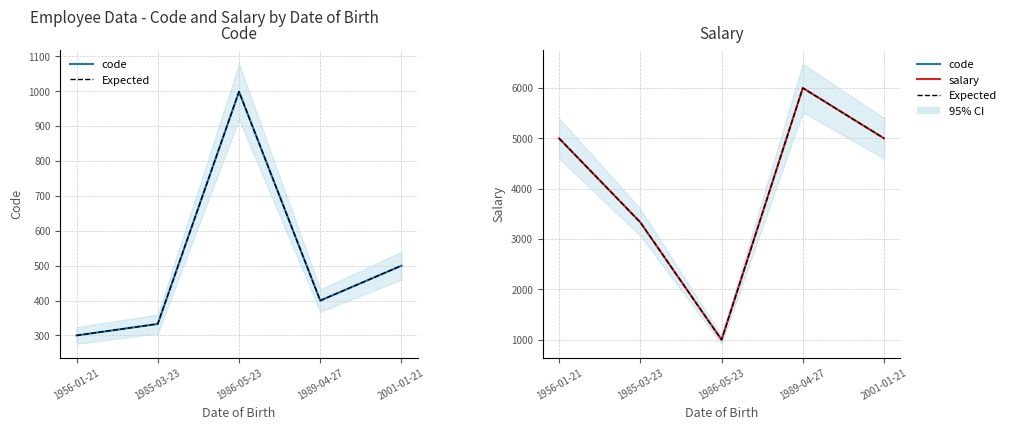

At 2001-01-21, list the series in order from largest to smallest.

Expected, salary, code